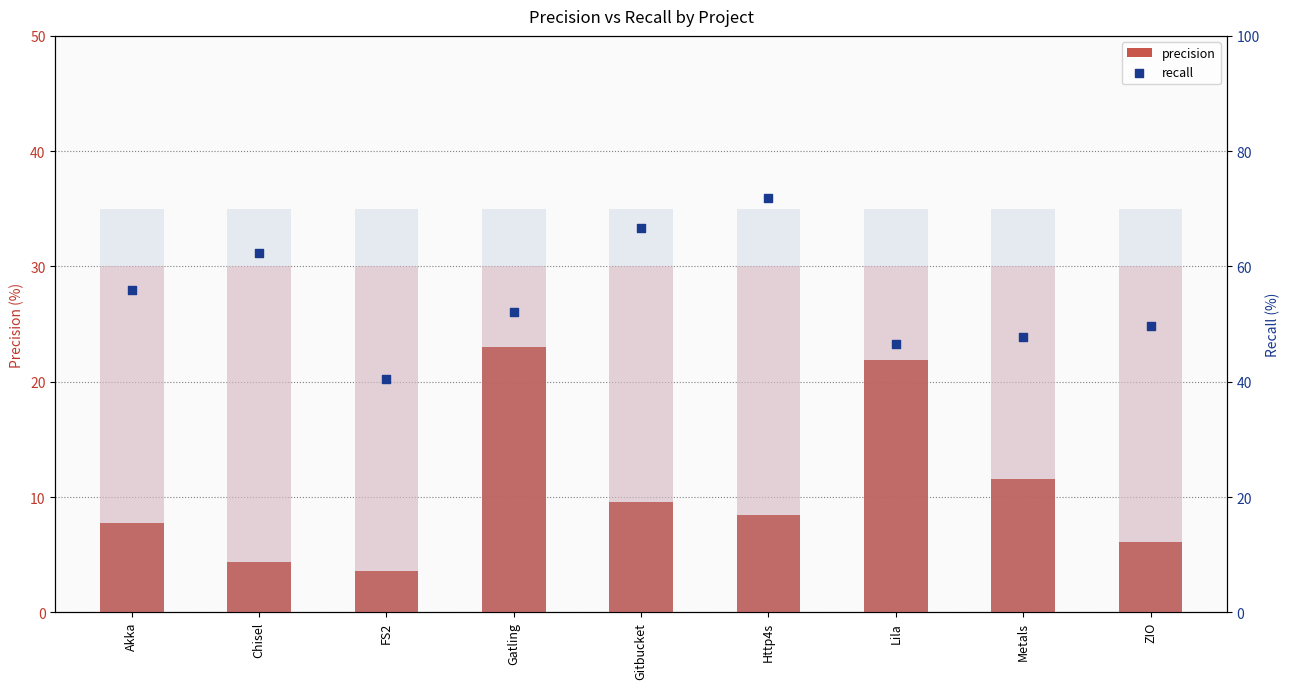

Which series reaches the minimum Y coordinate?

precision